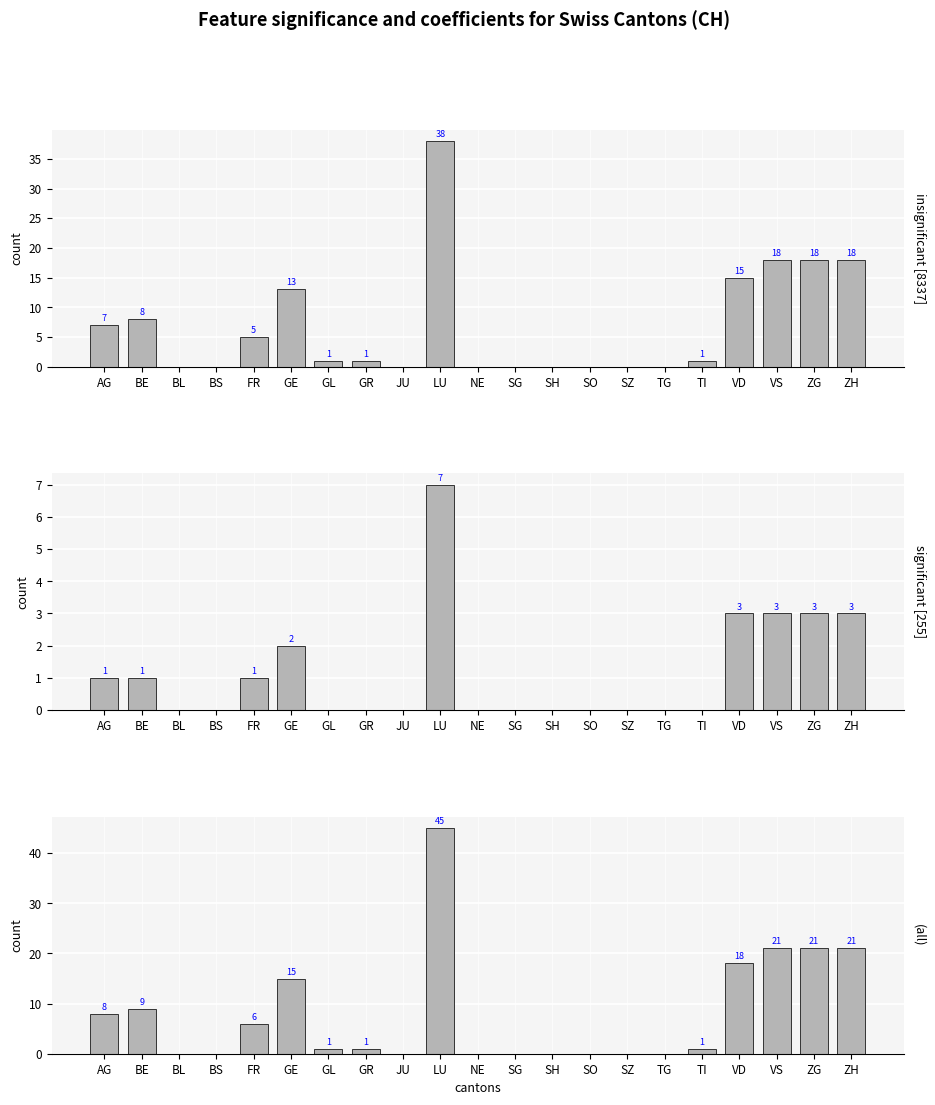

List the series in order of their overall mean, lowest first.

significant [255], insignificant [8337], (all)